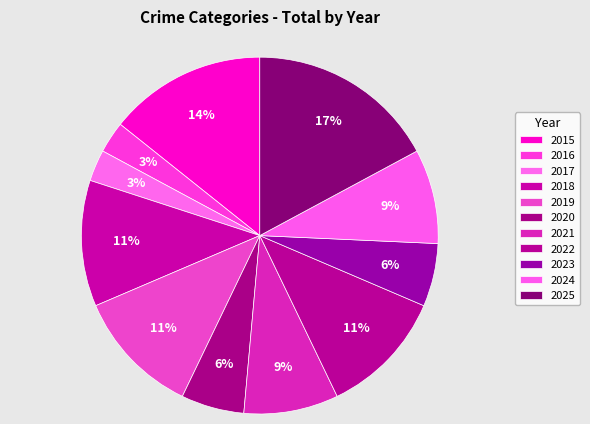

What percentage is the 2022 slice, to the nearest percent?

11%